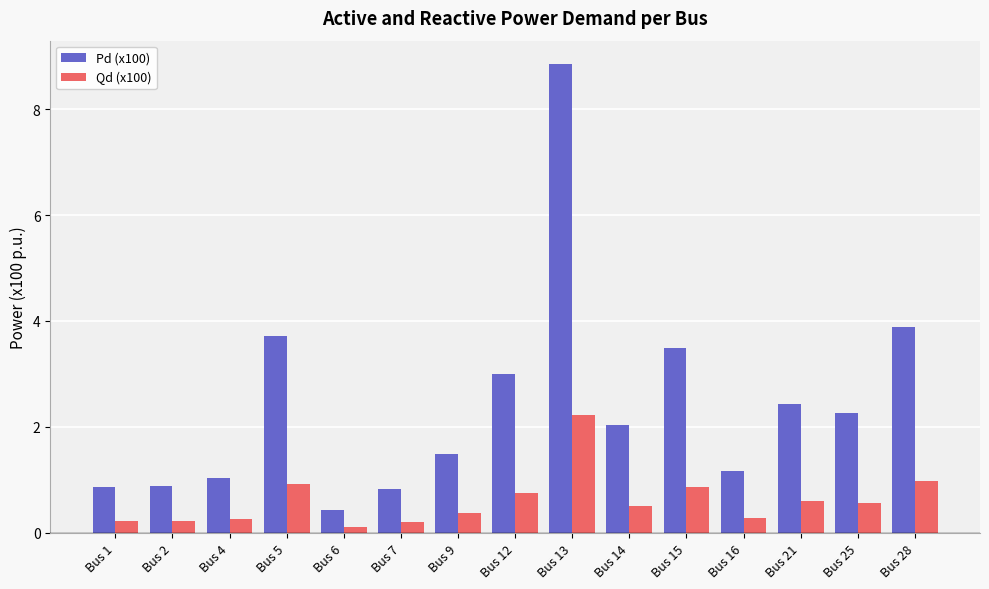

Which series has the largest total across all categories?

Pd (x100)